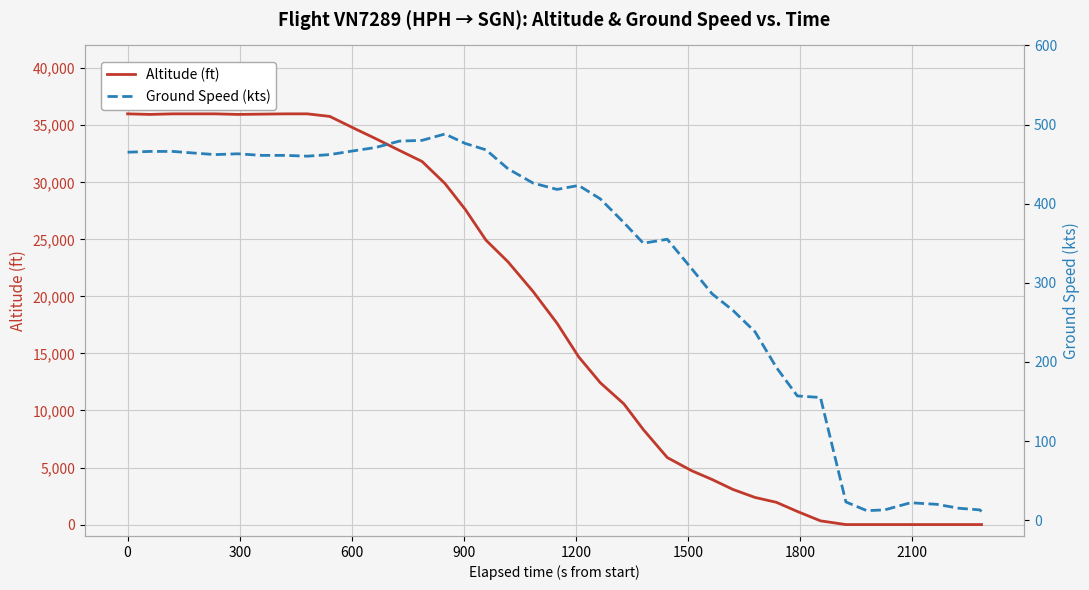

List the series in order of their peak value, highest first.

Altitude (ft), Ground Speed (kts)